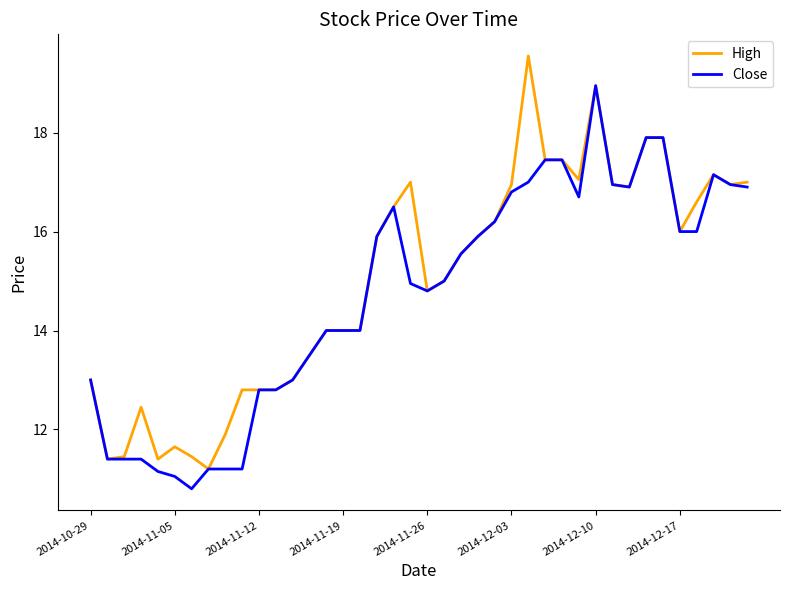

What is the lowest value of the Close series?

10.8